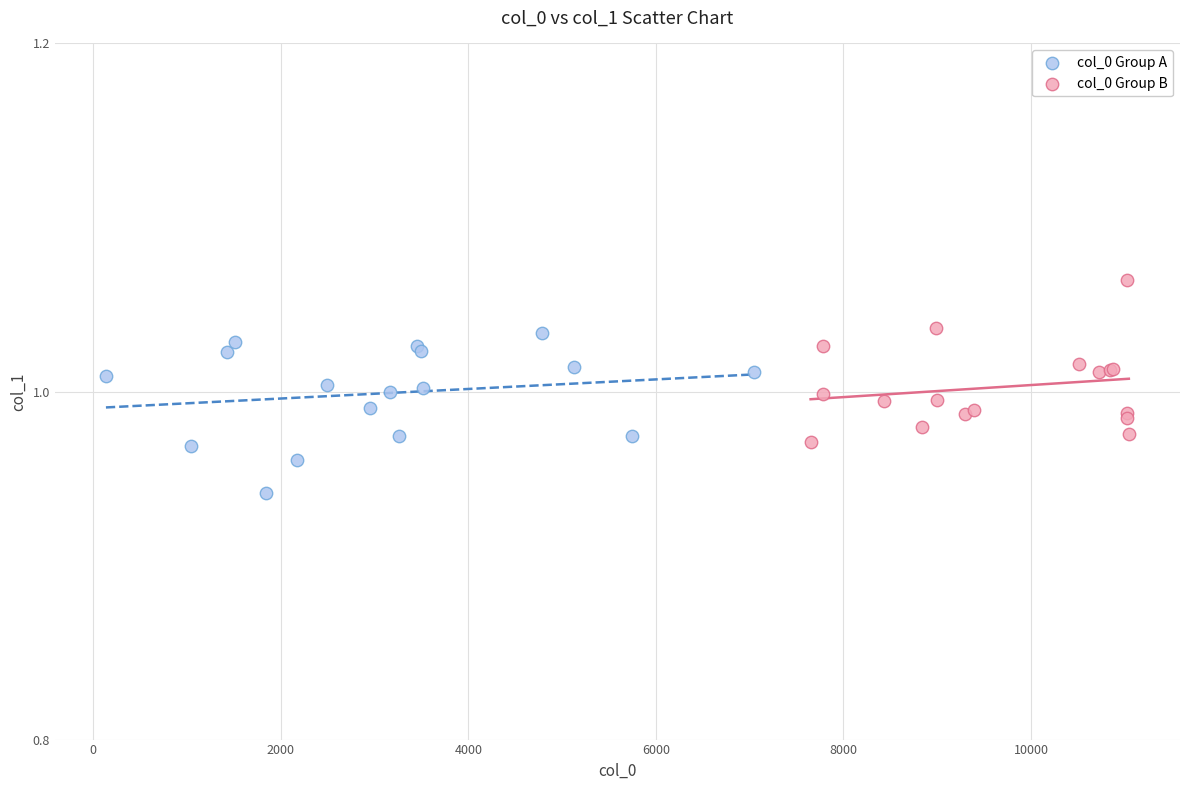

What are all the series names shown in the legend?

col_0 Group A, col_0 Group B